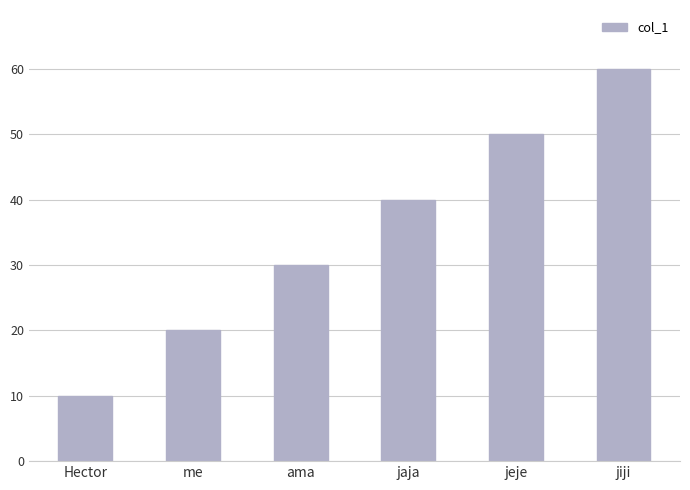

The chart shows a value of 30 at ama. True or false?

True